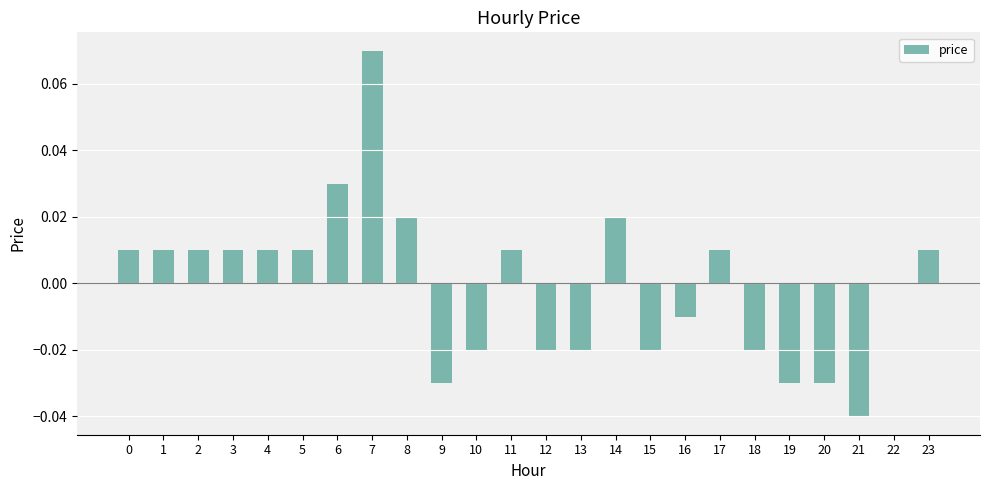

Which category has the highest value across all series?

7